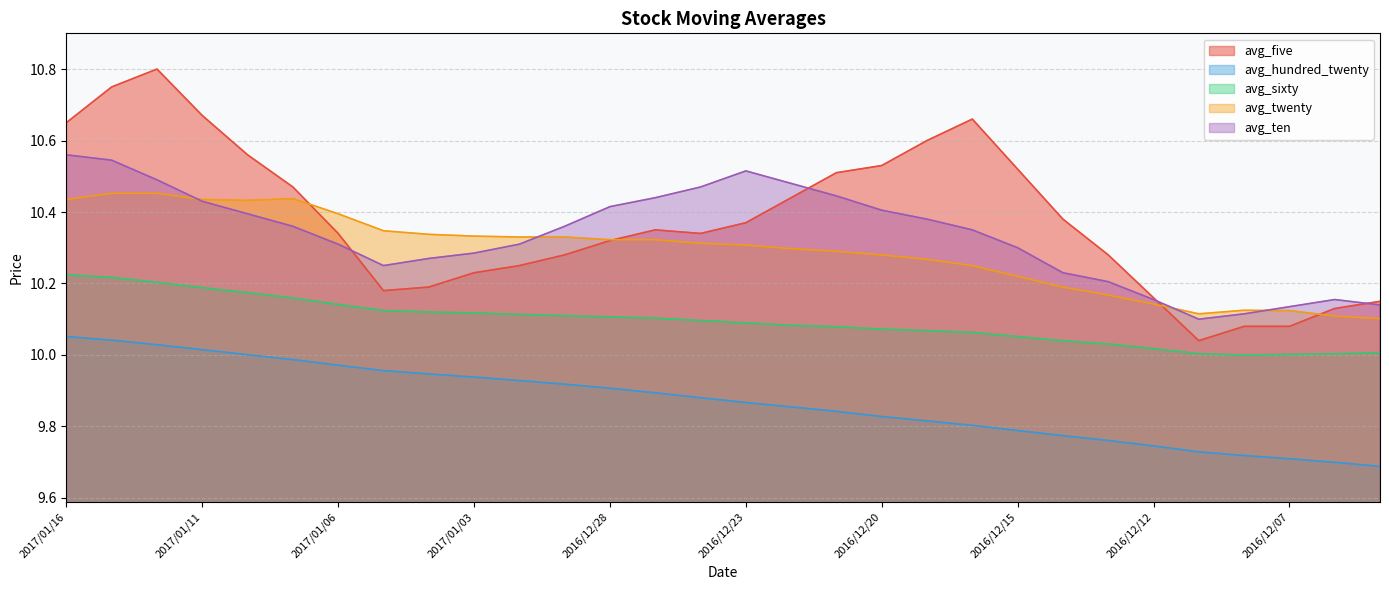

What is the label of the 6th point from the left?

2017/01/09